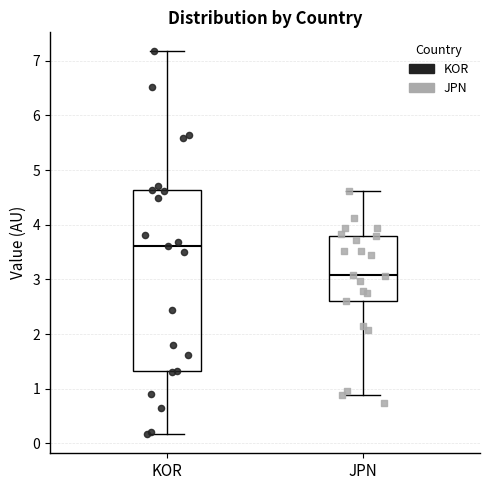

Reading left to right, read every box against the y-axis: the position of its median line, the range the box covers, and the ends of its whiskers. The values are not printed on the chart, so give them approximately, as read against the axis.

KOR: median 3.6, box 1.3 to 4.6, whiskers 0.2 to 7.2
JPN: median 3.1, box 2.6 to 3.8, whiskers 0.9 to 4.6